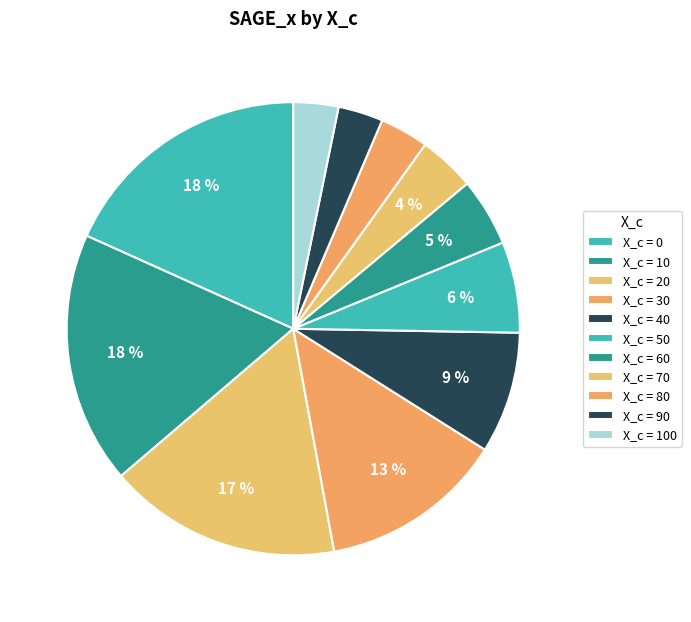

How many segments does this pie chart have?

11